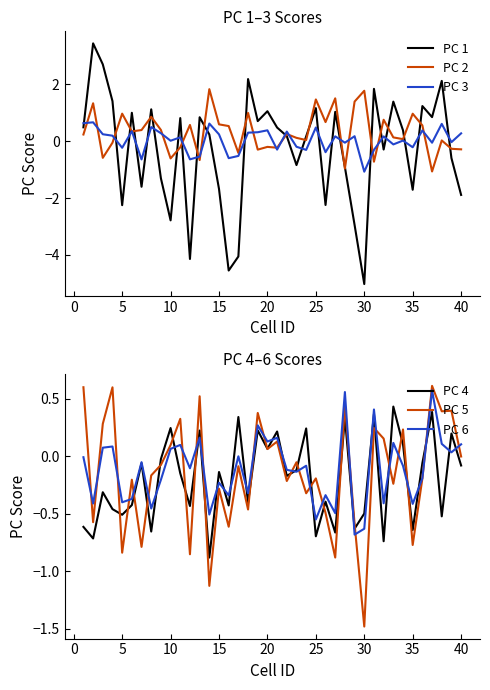

In PC 1, how many points are higher than both neighbors (excluding endpoints)?

13